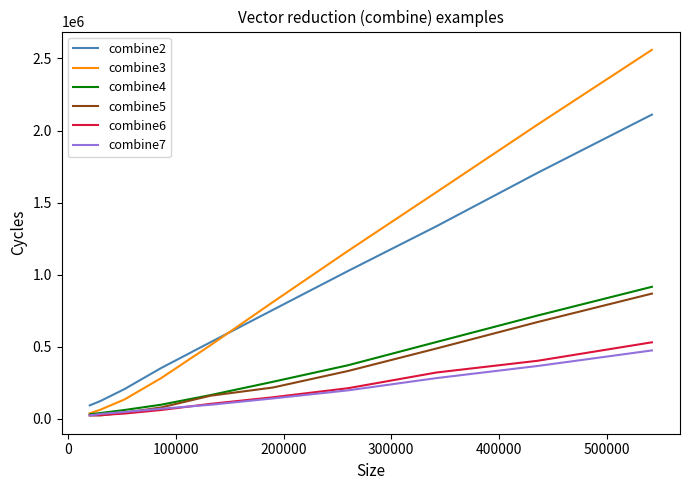

True or false: combine2 and combine4 intersect in this chart.

False